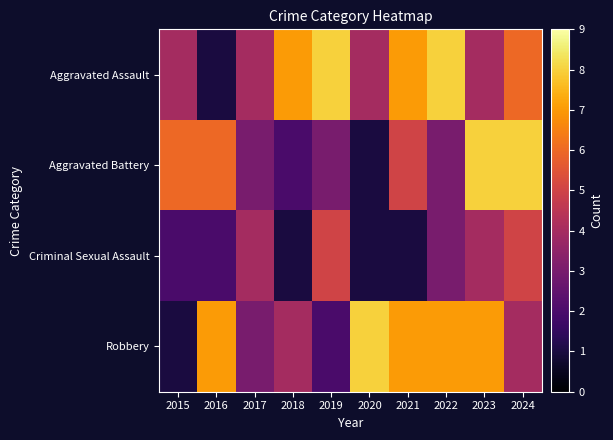

Which series changed the most between 2018 and 2021?

Aggravated Battery